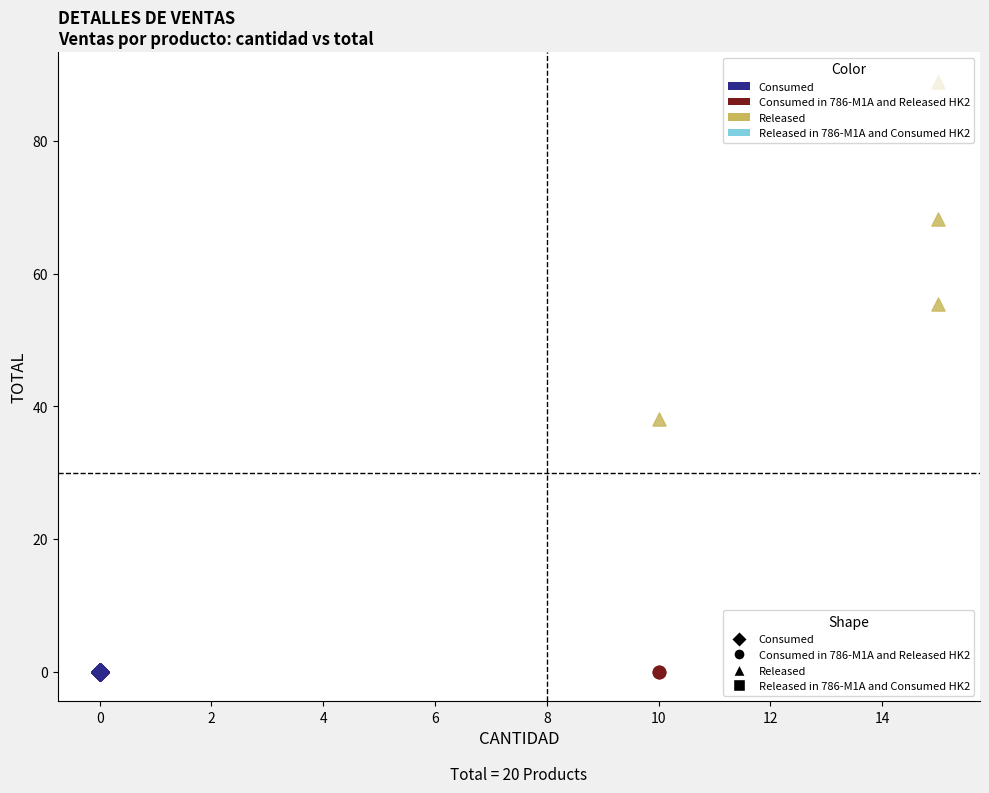

Which series reaches the maximum Y coordinate?

Released